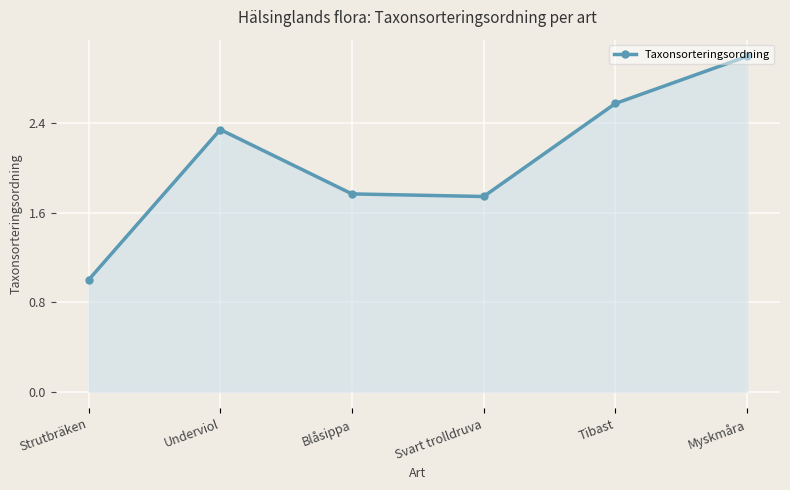

How many points are lower than both their immediate neighbors (excluding endpoints)?

1